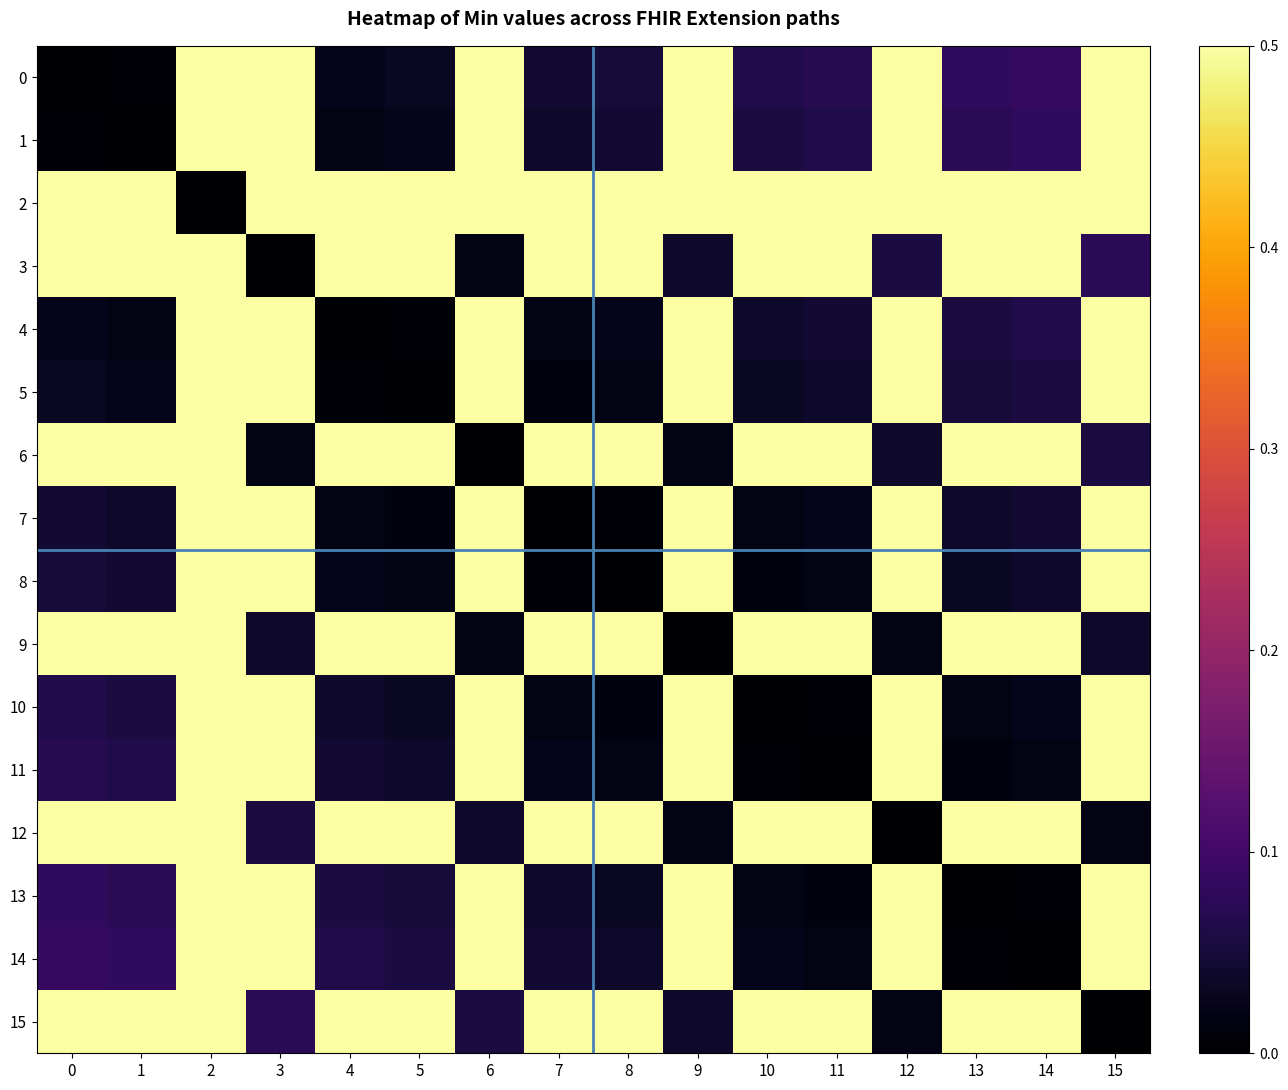

At 4, list the series in order from smallest to largest.

4, 5, 1, 7, 0, 8, 10, 11, 13, 14, 3, 6, 9, 12, 15, 2